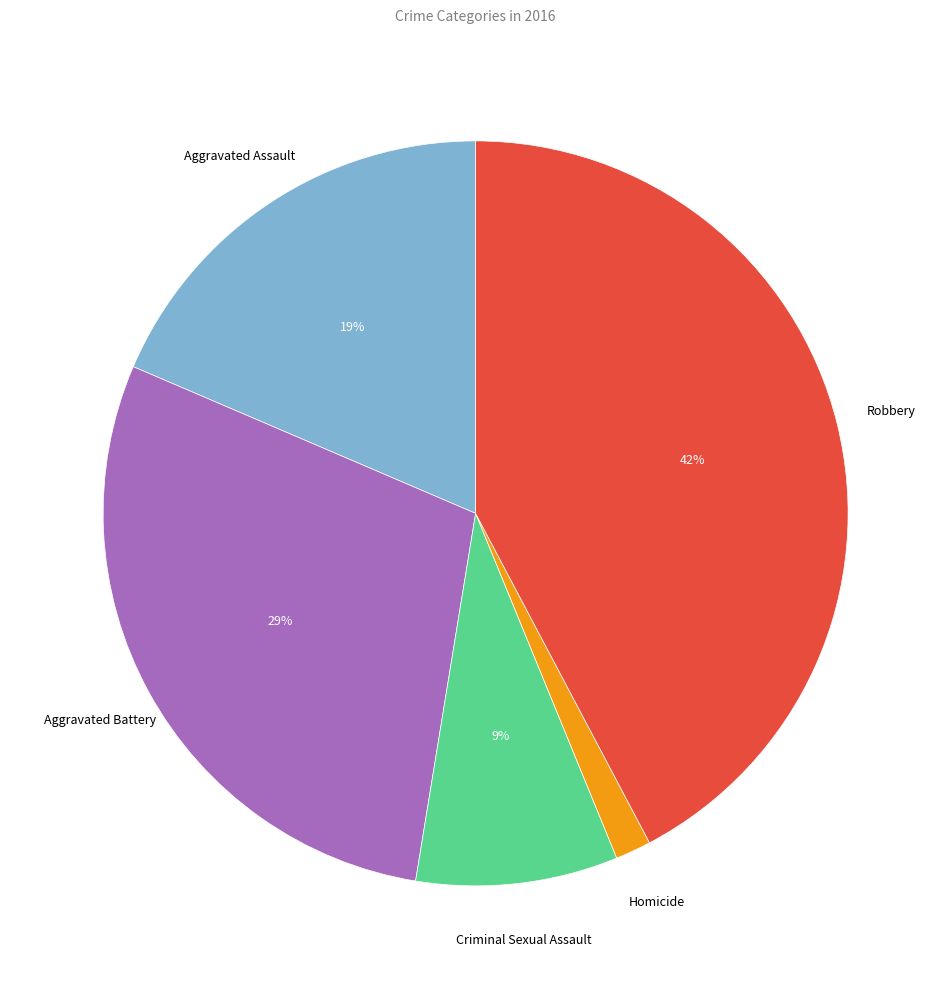

To the nearest percent, what is the average slice percentage?

20%